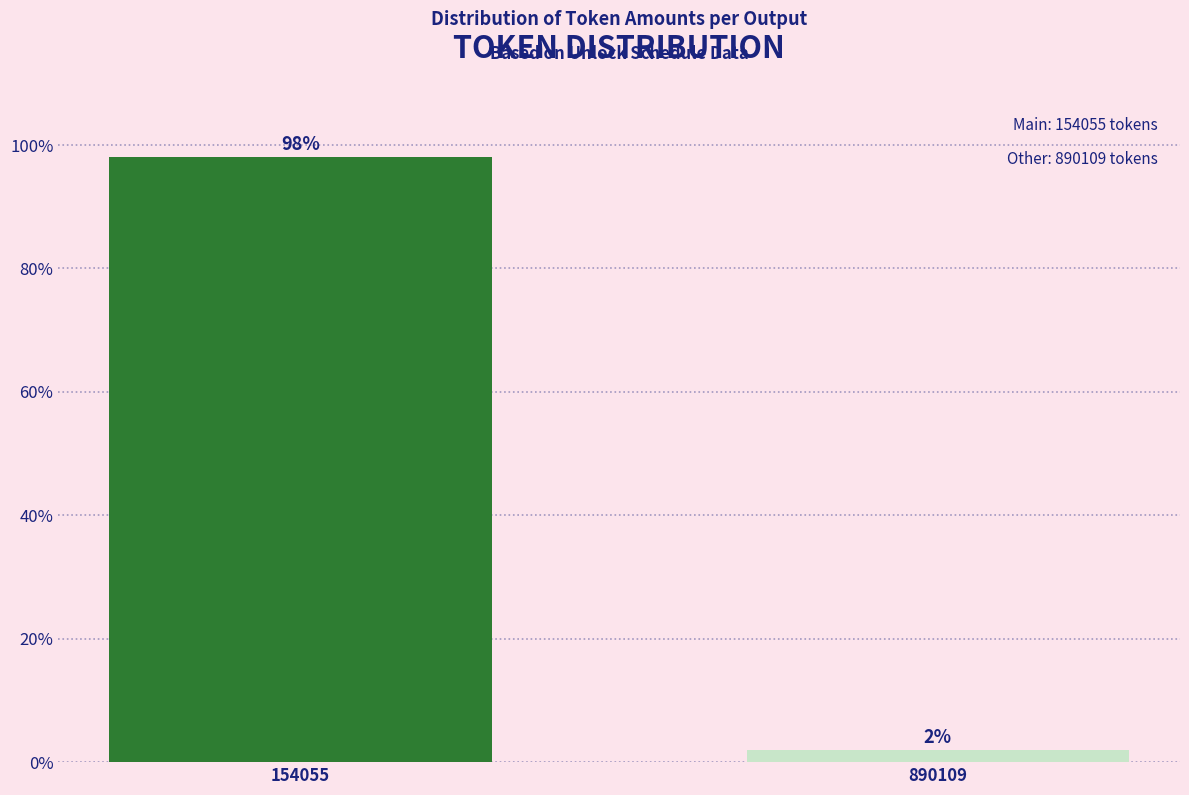

What is the sum of the values at 890109 and 154055?

100.0